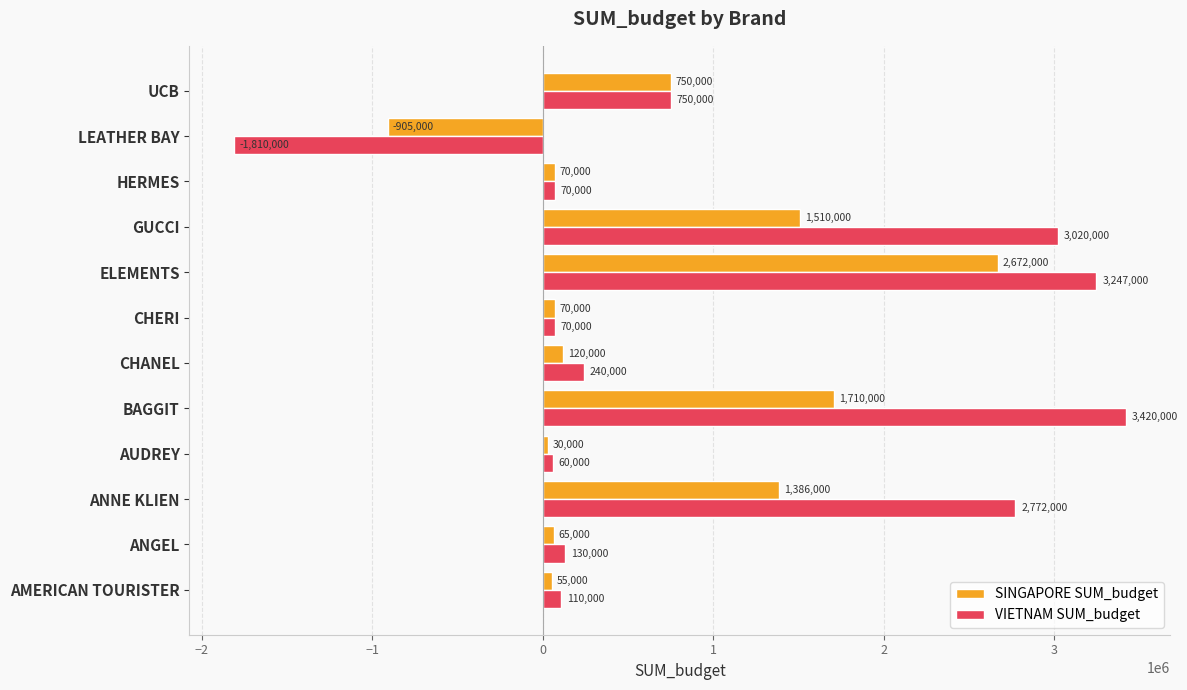

How many values in SINGAPORE SUM_budget are below zero?

1